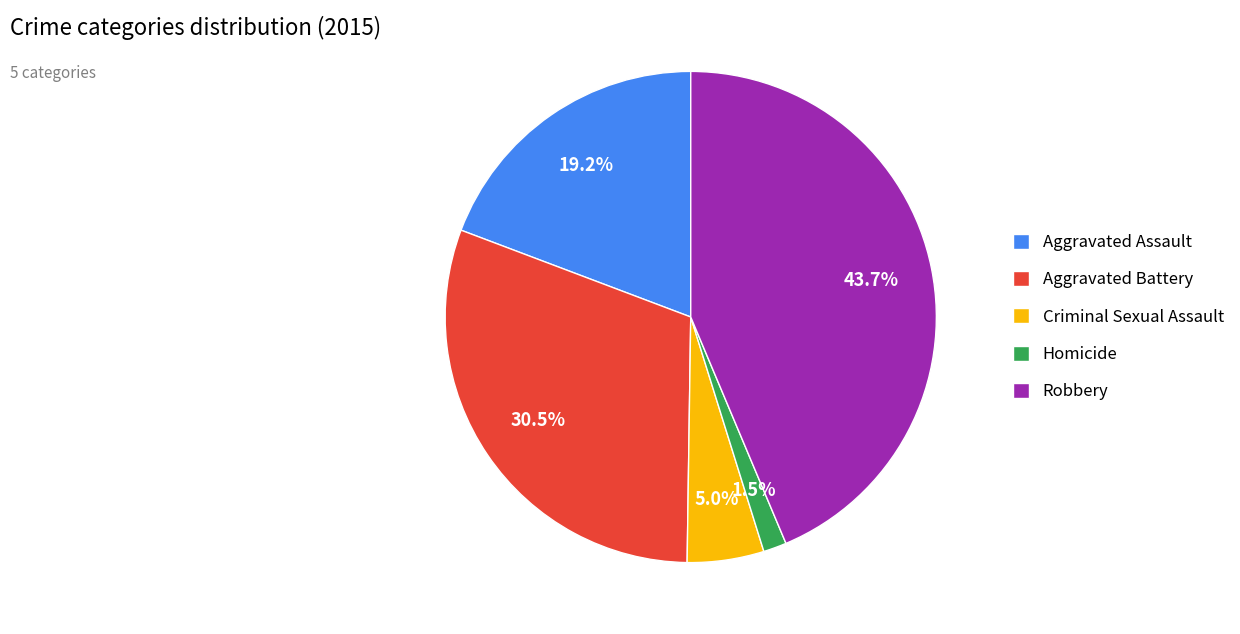

To the nearest percent, what is the combined percentage of Robbery and Aggravated Battery?

74%